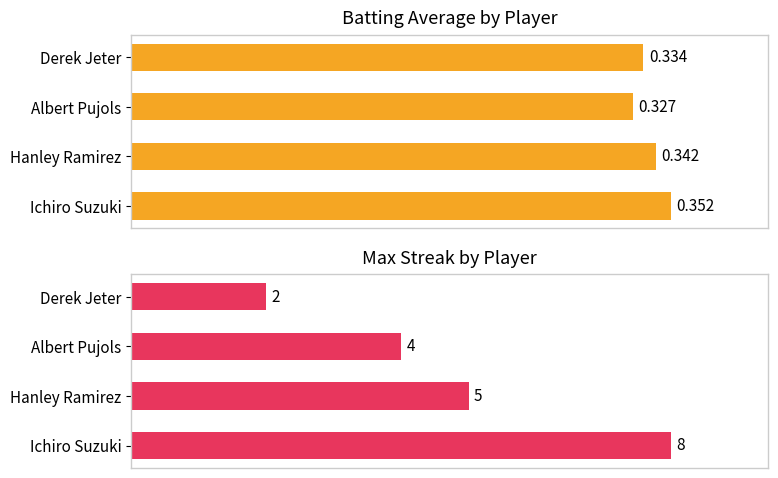

What is the value of the Max Streak bar at the 3rd from the left?

4.0